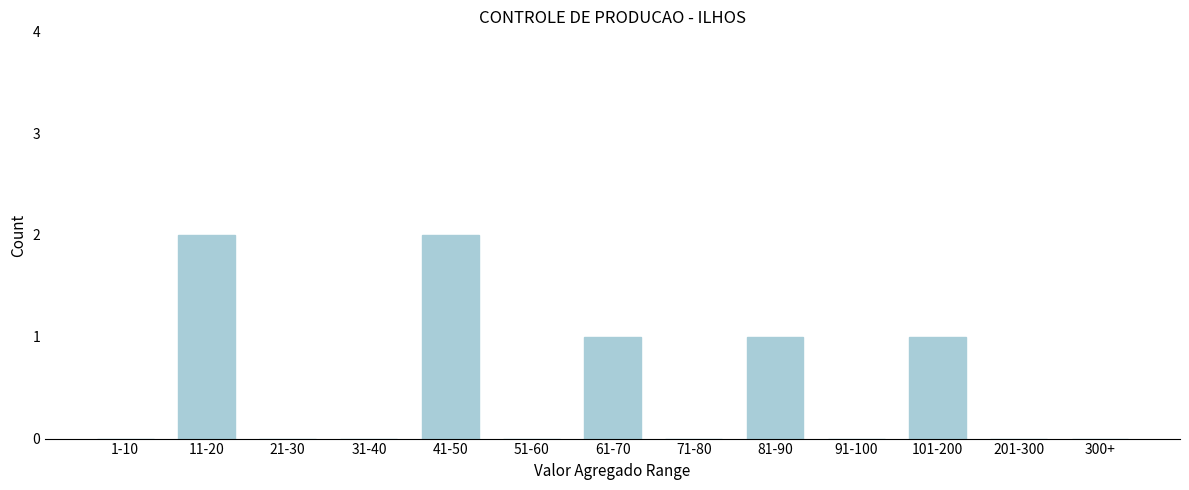

Reading right to left, list all the values displayed in this chart.

300+=0	201-300=0	101-200=1	91-100=0	81-90=1	71-80=0	61-70=1	51-60=0	41-50=2	31-40=0	21-30=0	11-20=2	1-10=0